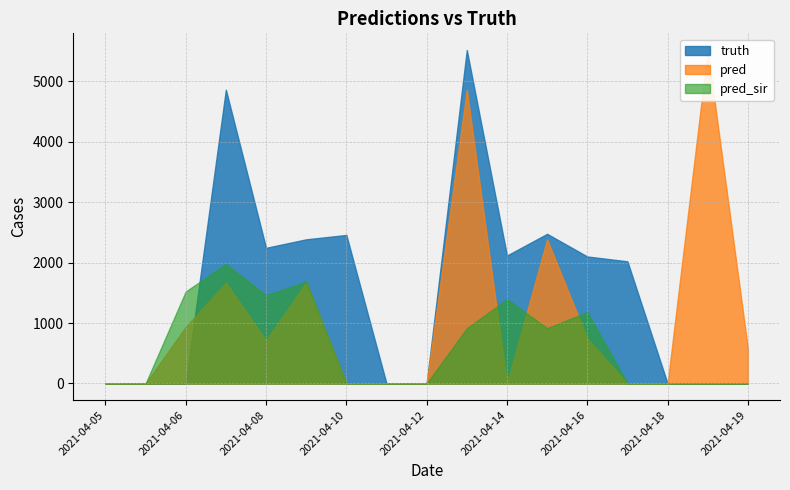

How many interior local valleys does the pred series have?

2